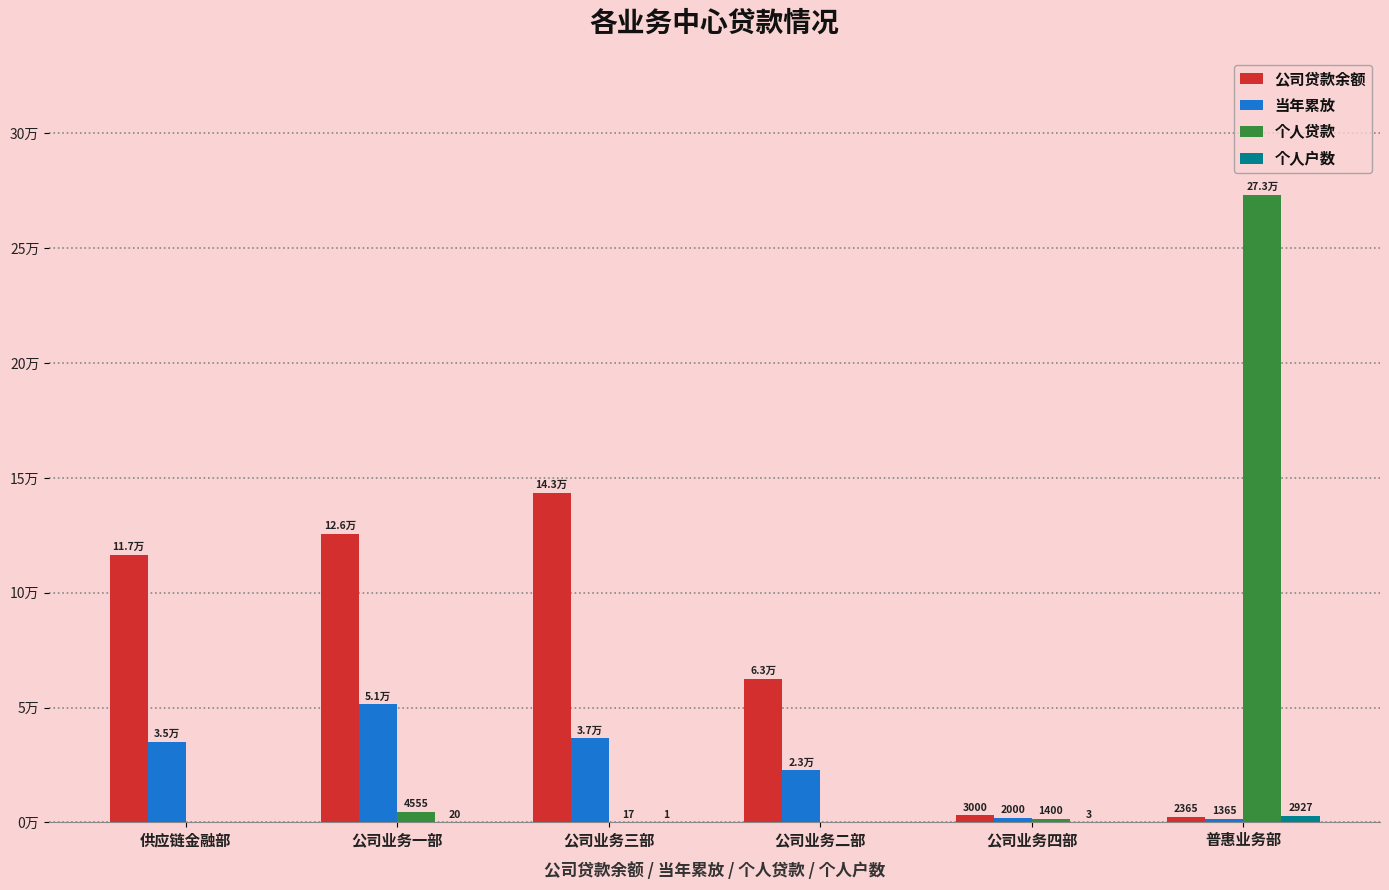

Which series has the largest total across all categories?

公司贷款余额